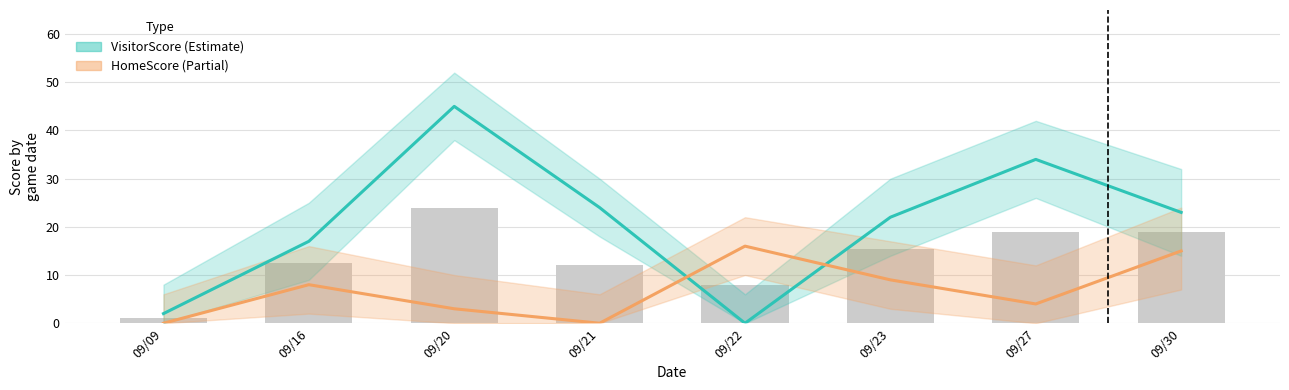

What is the total value across all series at 09/27?

38